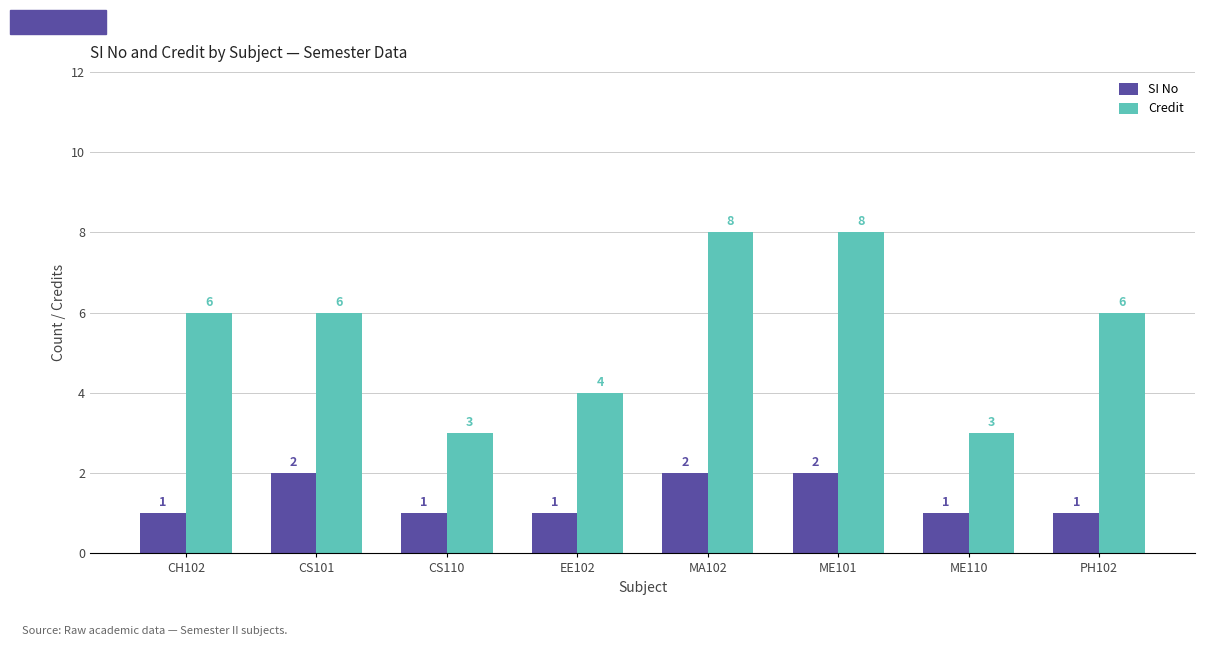

What is the value of the Credit bar at the 6th from the left?

8